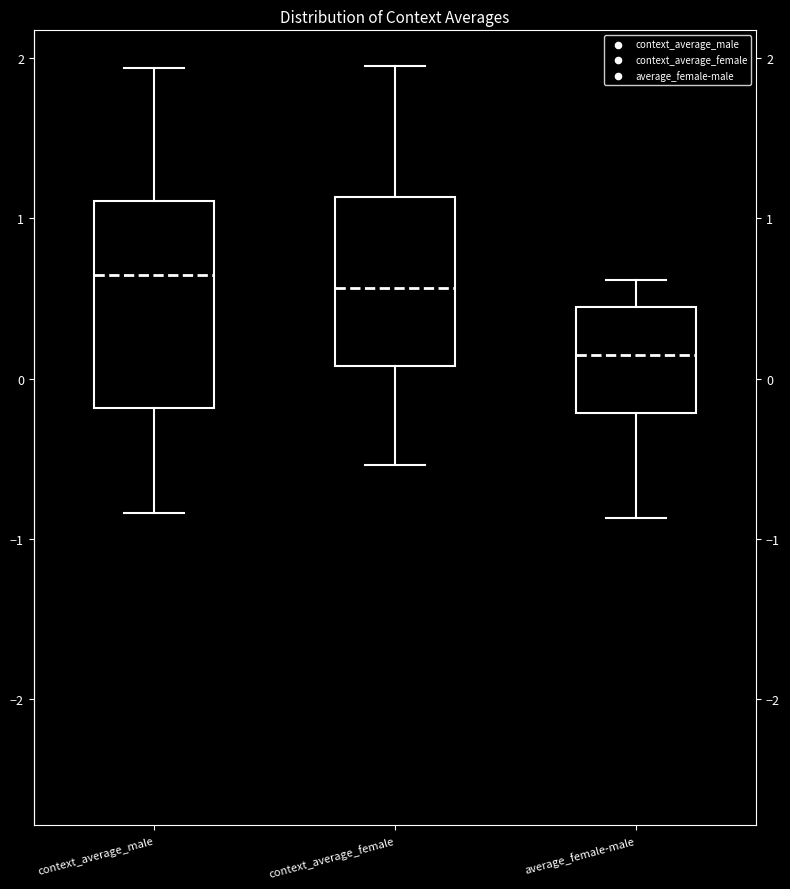

Which box is the tallest, from its lower edge to its upper edge?

context_average_male